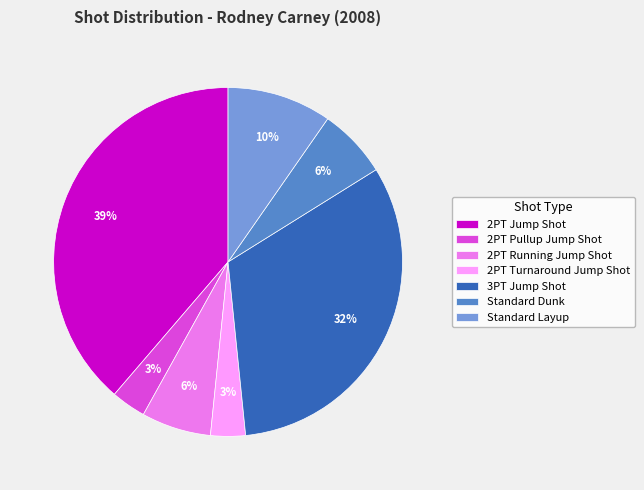

The 2PT Pullup Jump Shot slice represents 3% of the pie. True or false?

True